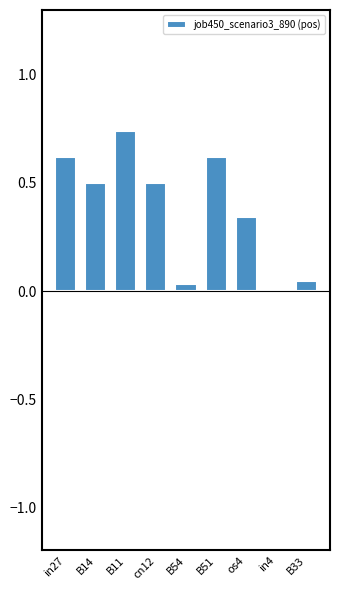

Is it true that the value at B14 is 0.5?

True